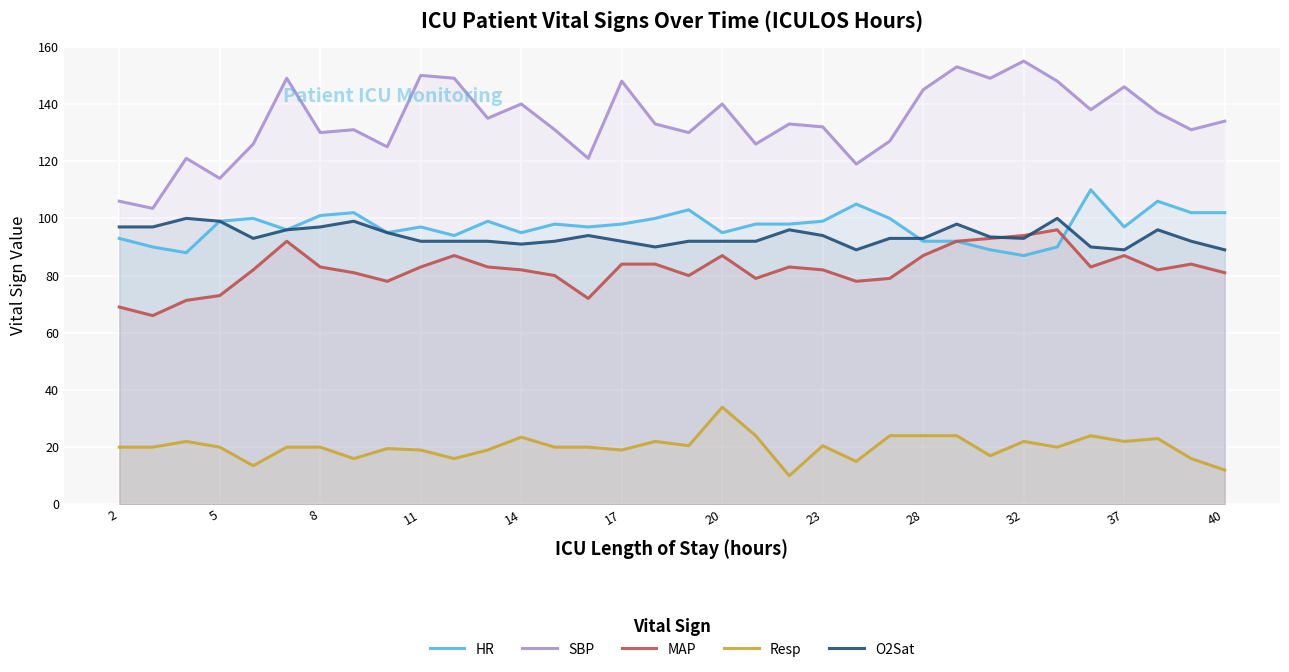

What value does the MAP series have at 20?

87.0